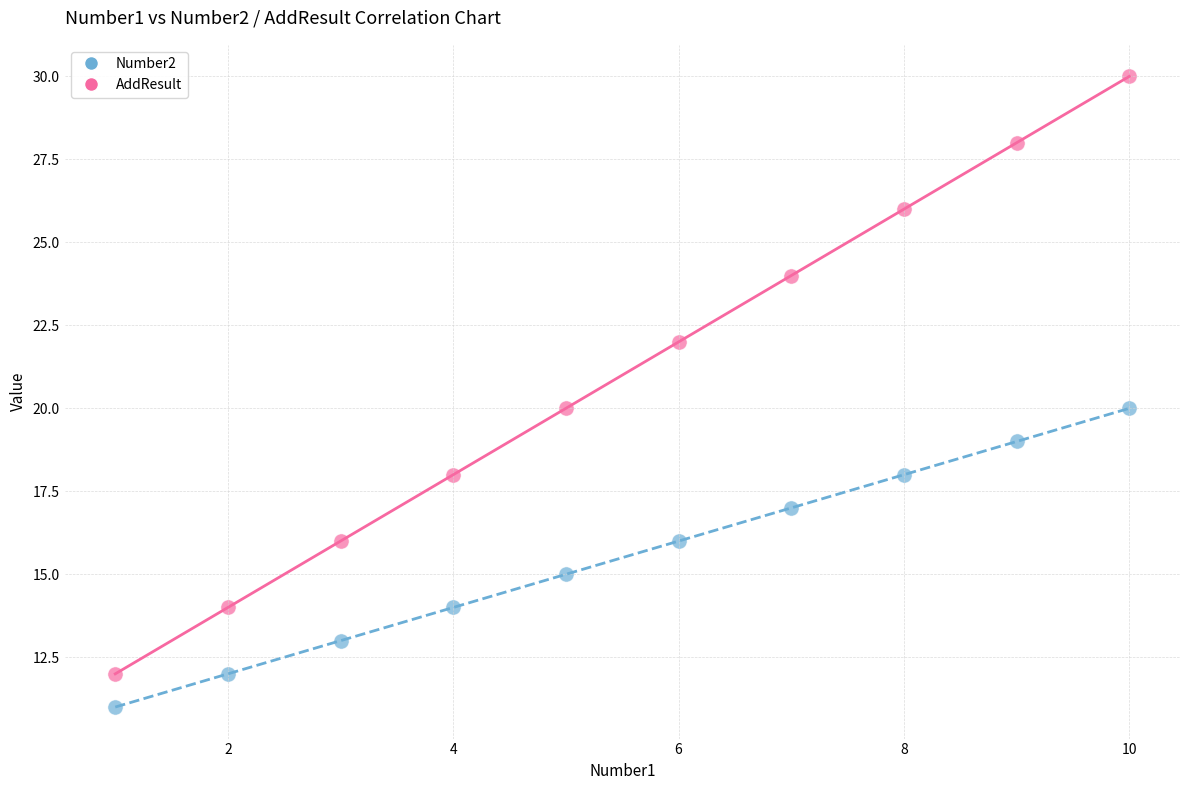

What are all the series names shown in the legend?

Number2, AddResult